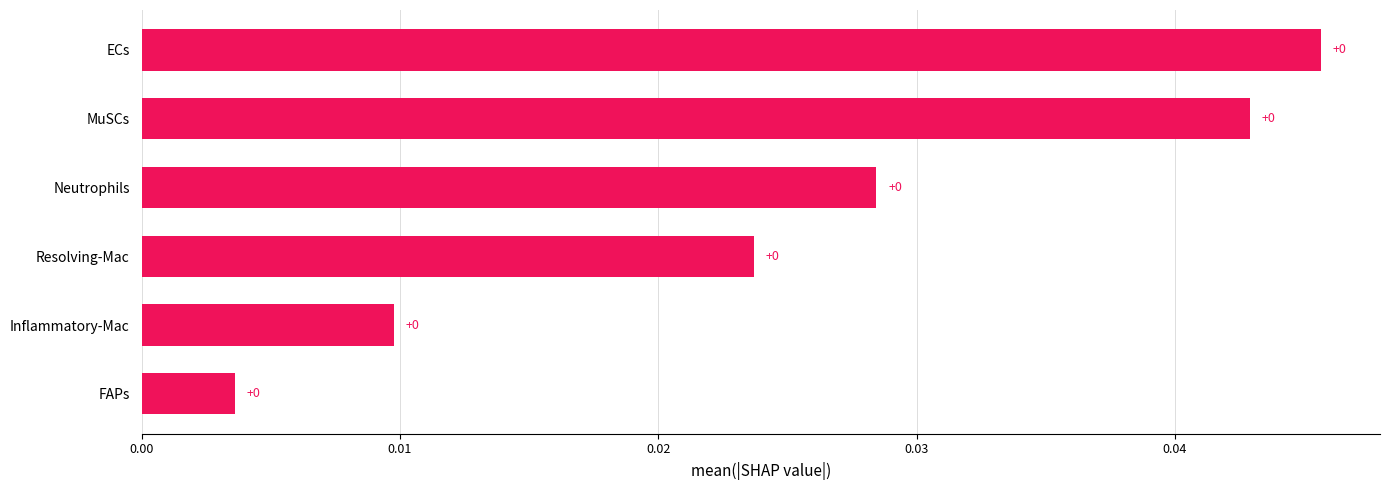

How many bars are there in total?

6